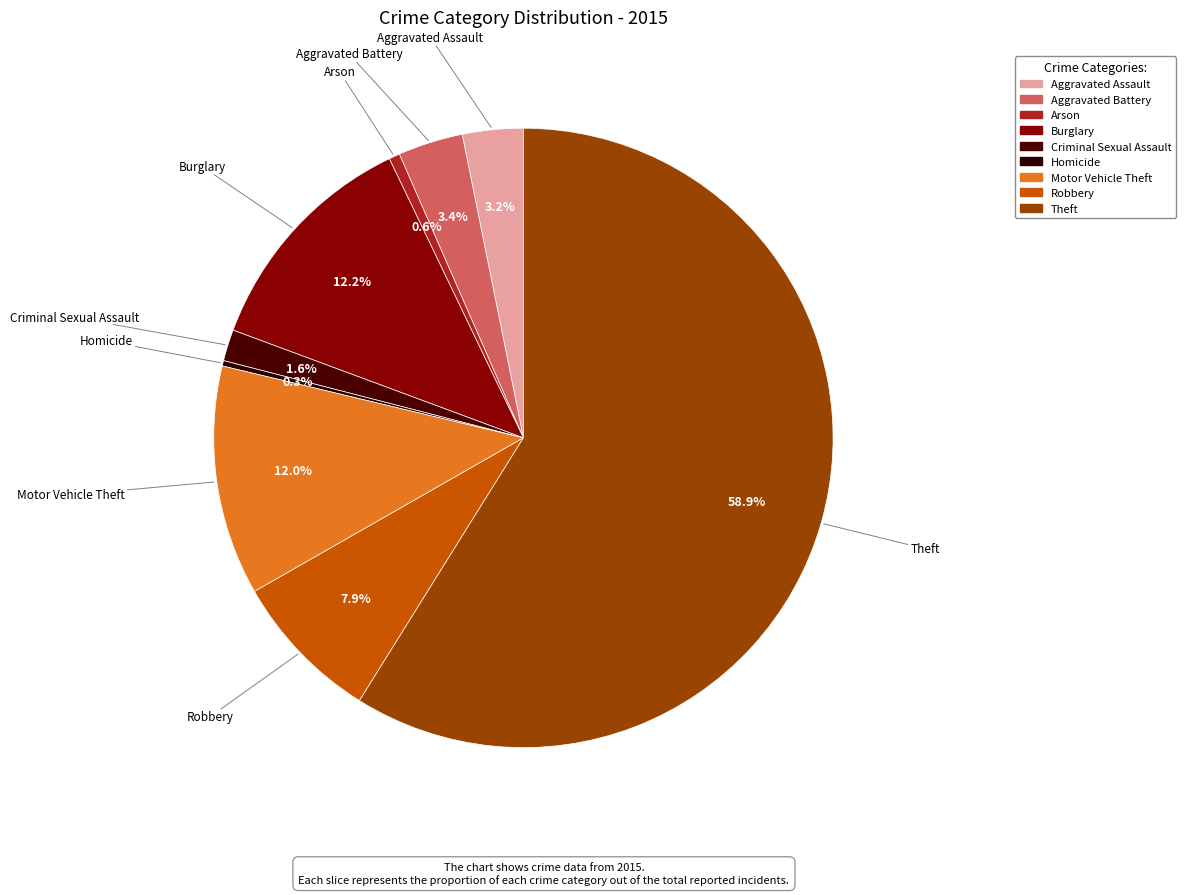

Count the number of slices in the pie.

9